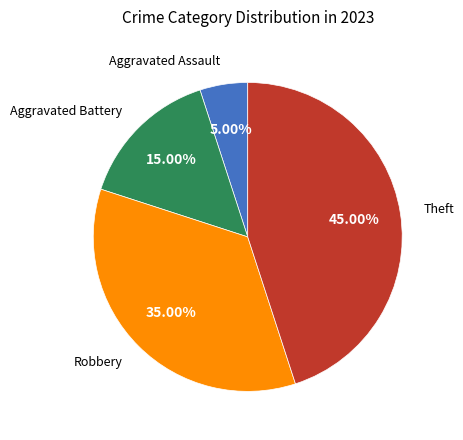

To the nearest percent, what is the combined percentage of Robbery and Aggravated Battery?

50%